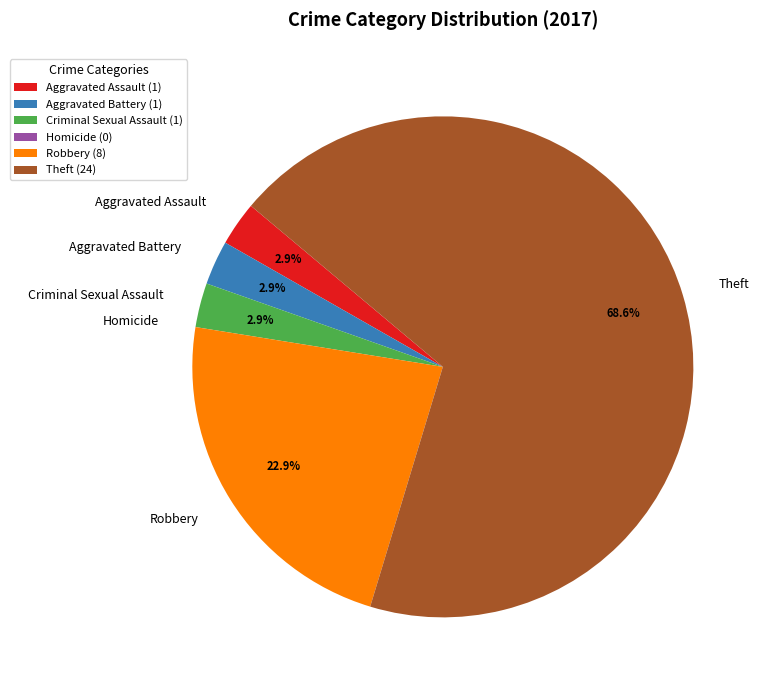

Combined, what portion of the pie is Aggravated Assault and Theft?

71.4%